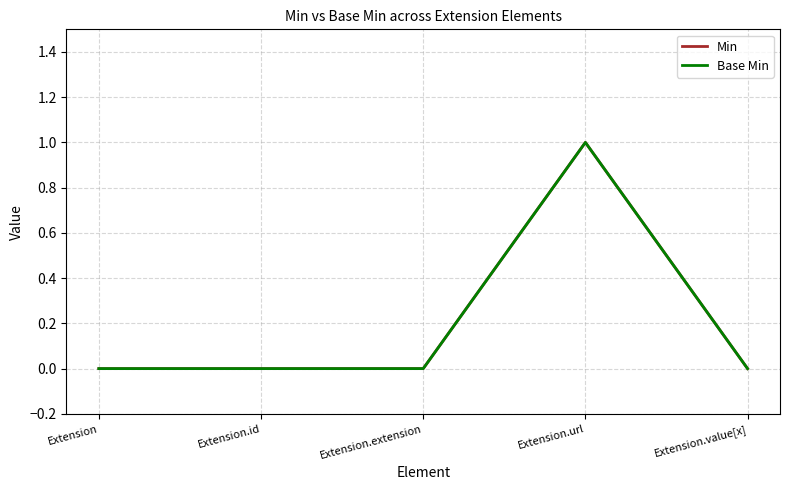

Does the chart have visible grid lines?

Yes